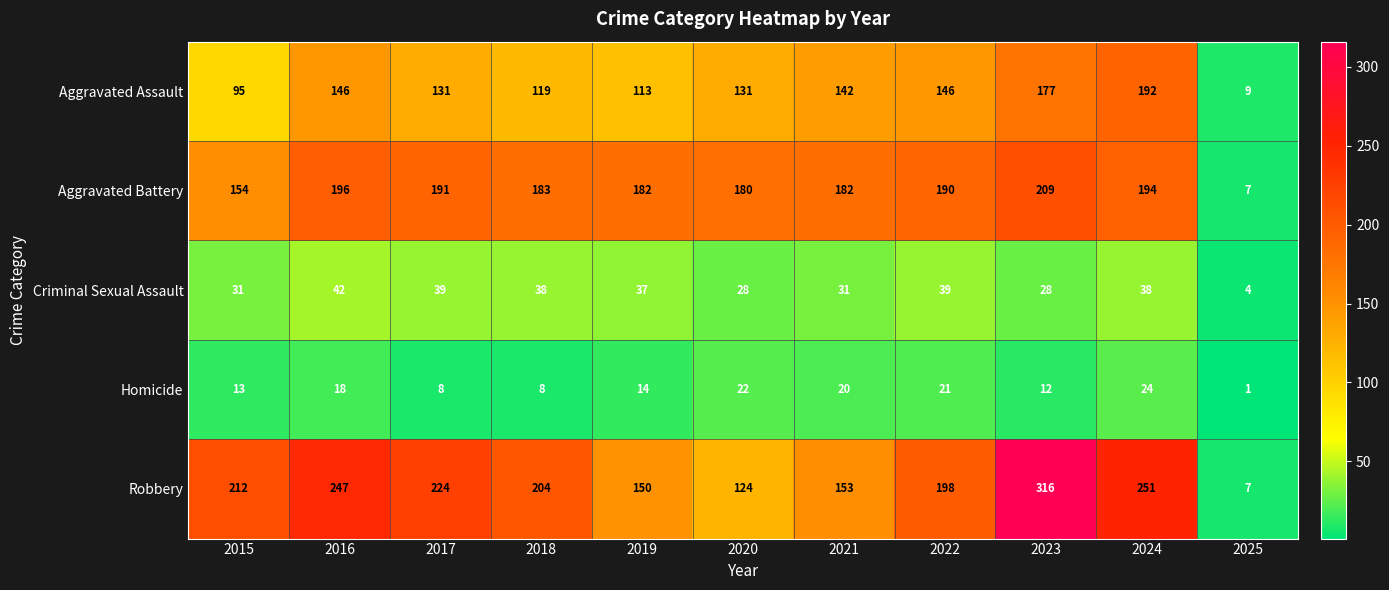

The value of Aggravated Battery at 2024 is 307. True or false?

False